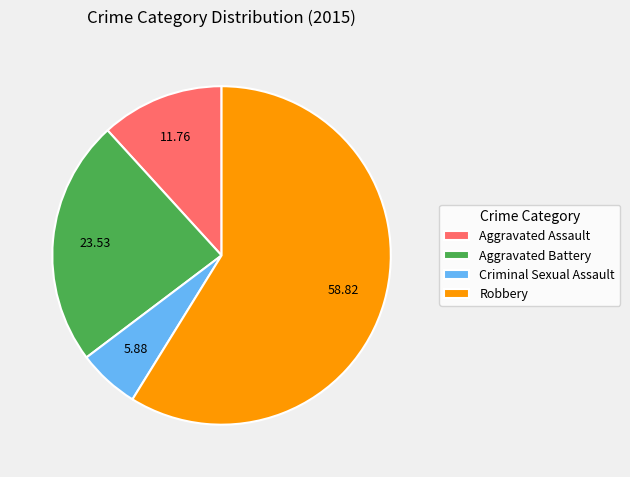

Is the sum of Aggravated Battery and Robbery greater than half?

Yes